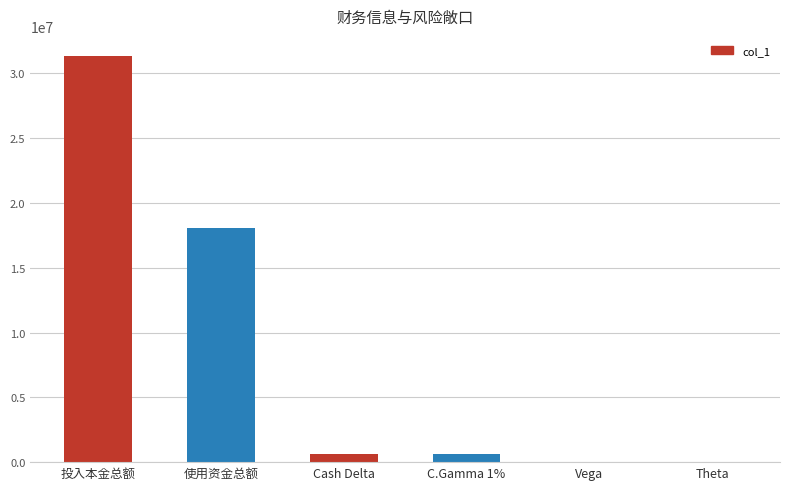

At which label is the value closest to 15665291?

使用资金总额